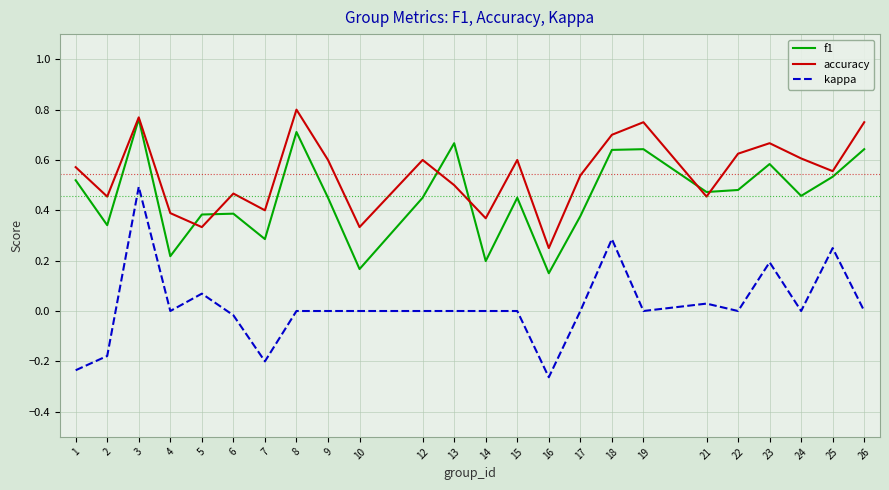

True or false: kappa and accuracy intersect in this chart.

False